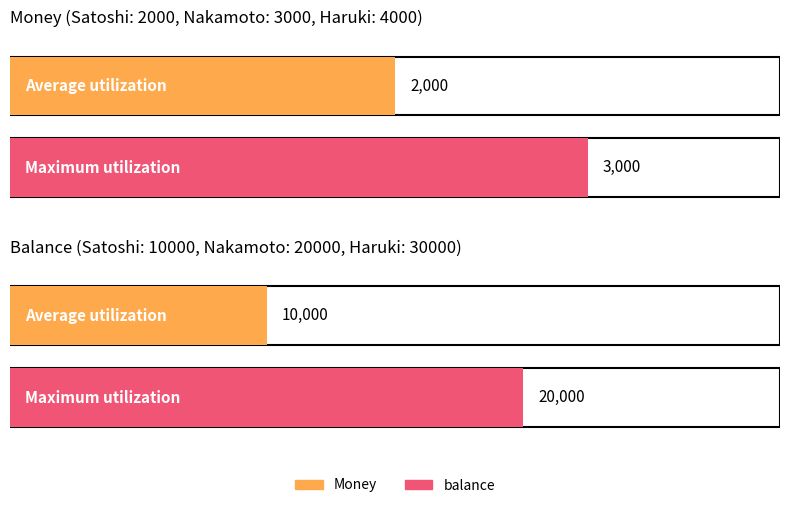

What is the value of the Money bar at the 2nd from the left?

3000